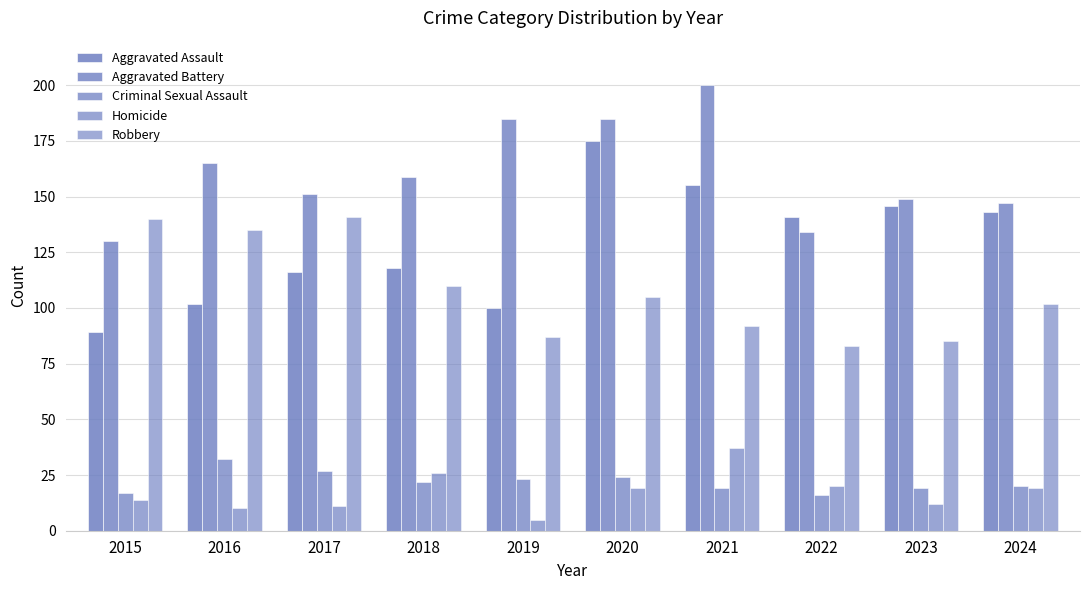

Reading left to right, what are all the values shown in this chart?

Aggravated Assault: 2015=89	2016=102	2017=116	2018=118	2019=100	2020=175	2021=155	2022=141	2023=146	2024=143
Aggravated Battery: 2015=130	2016=165	2017=151	2018=159	2019=185	2020=185	2021=200	2022=134	2023=149	2024=147
Criminal Sexual Assault: 2015=17	2016=32	2017=27	2018=22	2019=23	2020=24	2021=19	2022=16	2023=19	2024=20
Homicide: 2015=14	2016=10	2017=11	2018=26	2019=5	2020=19	2021=37	2022=20	2023=12	2024=19
Robbery: 2015=140	2016=135	2017=141	2018=110	2019=87	2020=105	2021=92	2022=83	2023=85	2024=102